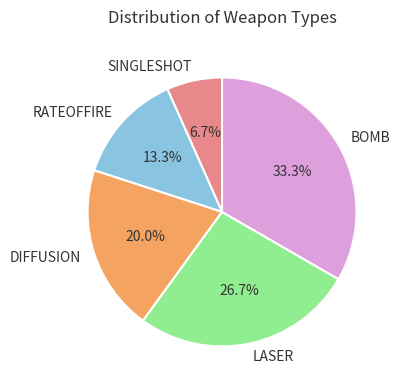

What percentage is NOT represented by DIFFUSION?

80.0%